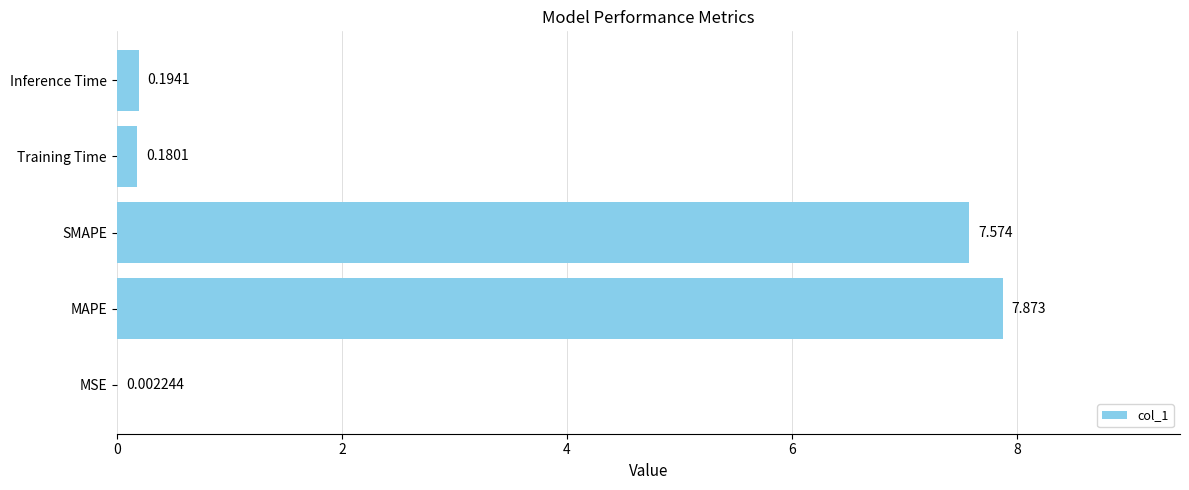

At which category does the chart reach its peak across all series?

MAPE